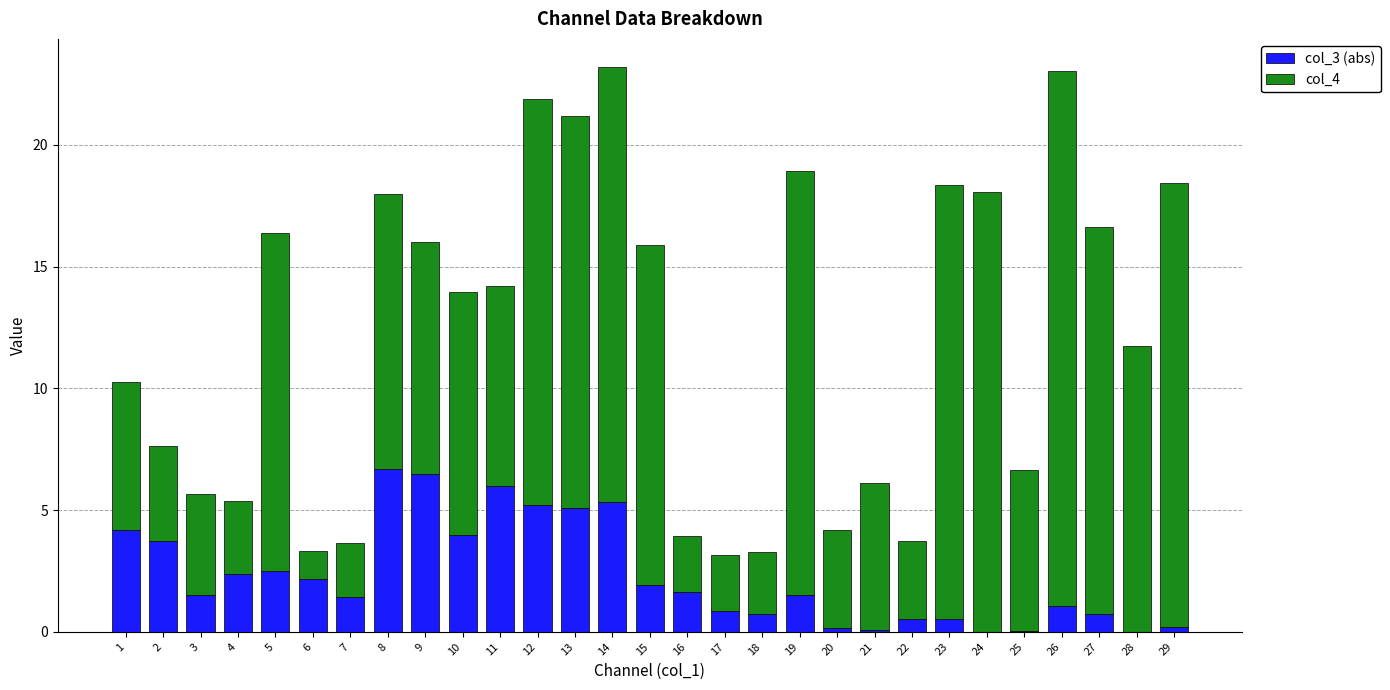

What is the difference between the col_3 (abs) values at 20 and 25?

0.1